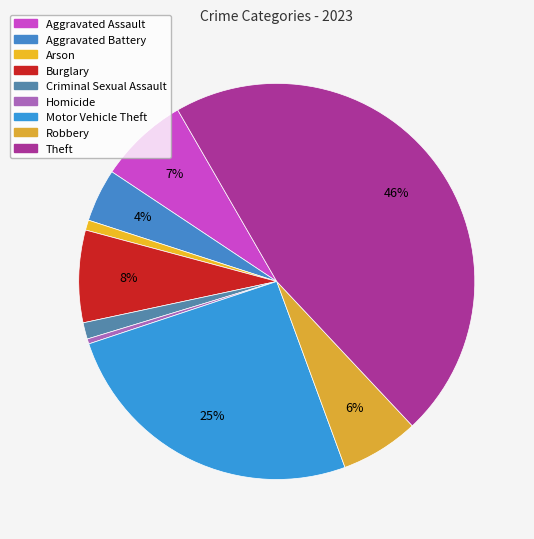

Does Aggravated Assault represent more than half of the total?

No